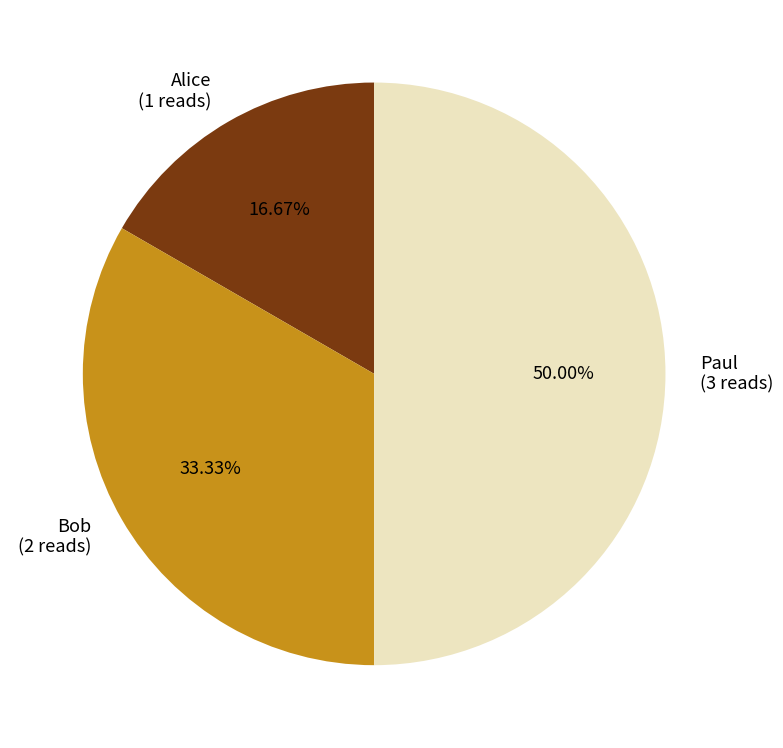

Which category has the biggest portion of the pie?

Paul